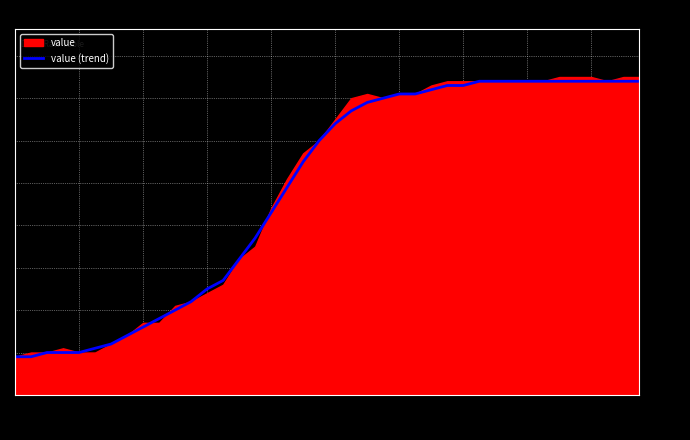

What is the change in value from 18 to 38?

+19